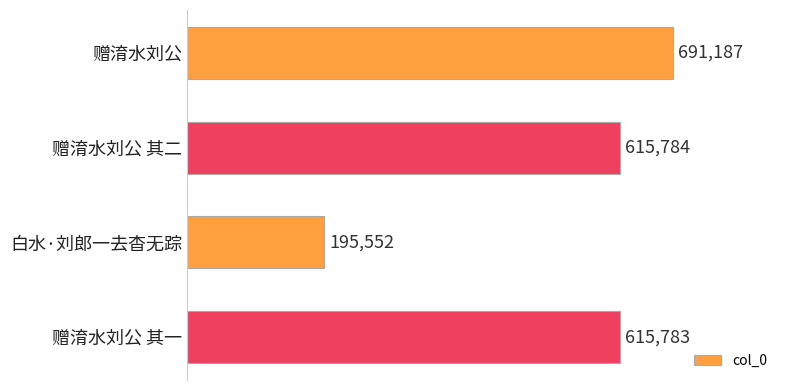

What is the value of the 1st bar from the top?

691187